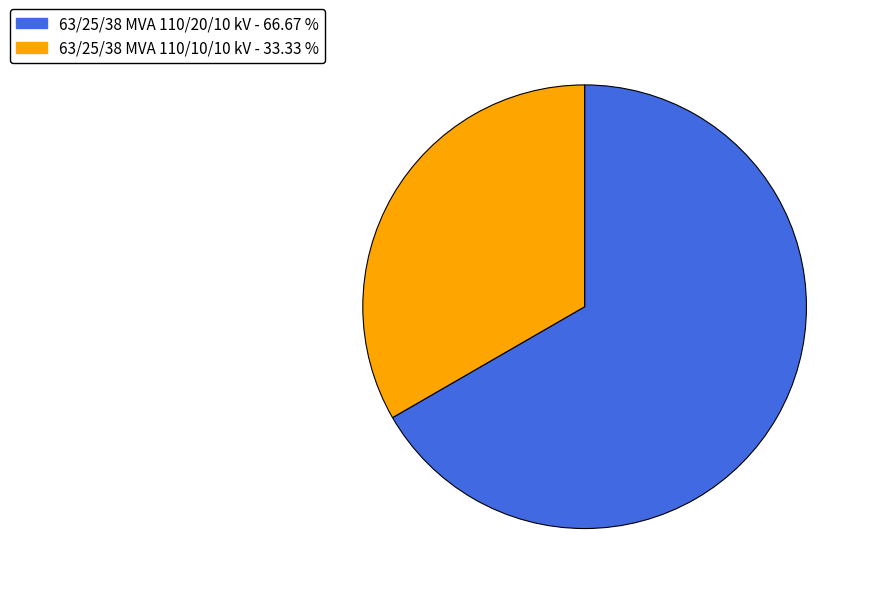

Does 63/25/38 MVA 110/20/10 kV - 66.67 % represent more than half of the total?

Yes